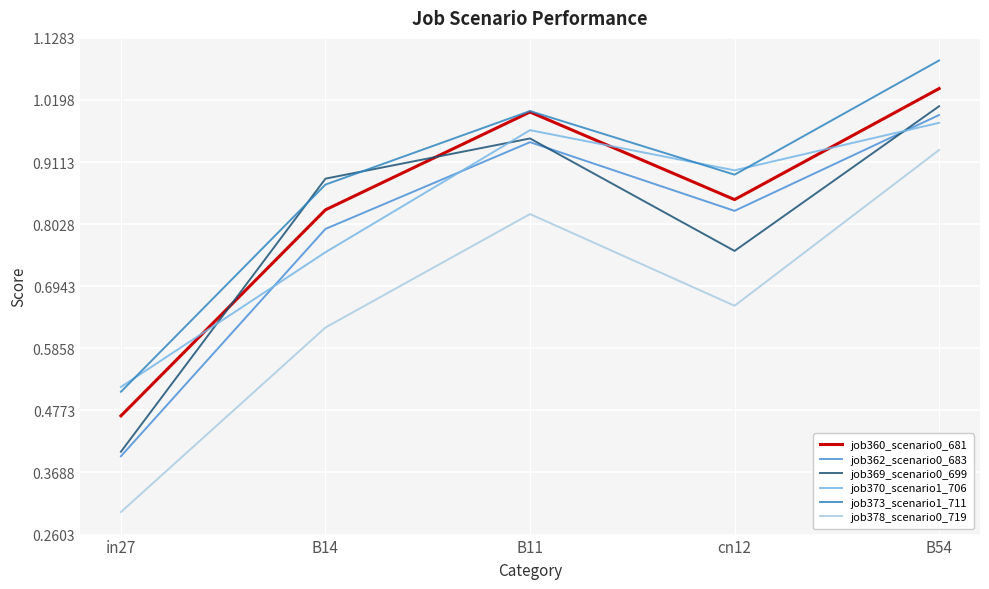

How many lines are shown in the chart?

6